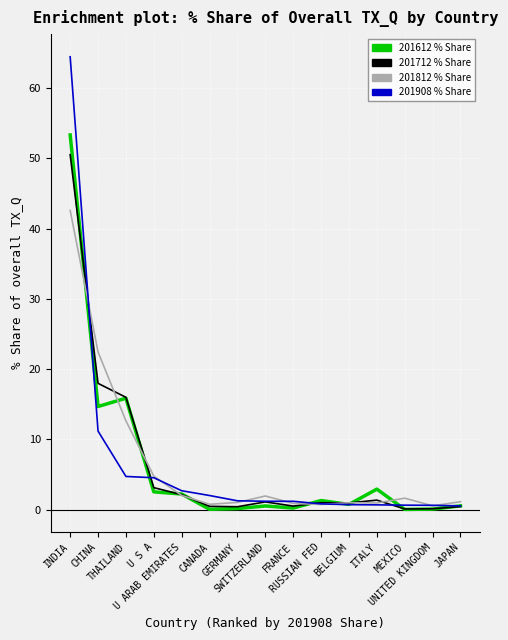

What is the maximum value shown in the chart?

64.5